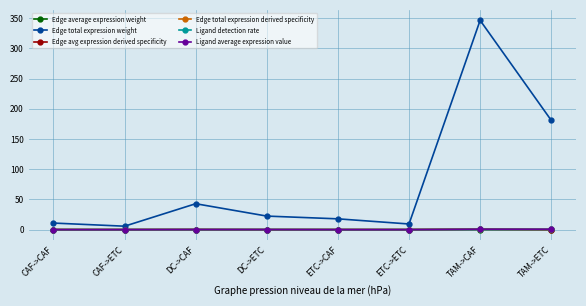

At which category is the sum across all series the highest?

TAM->CAF